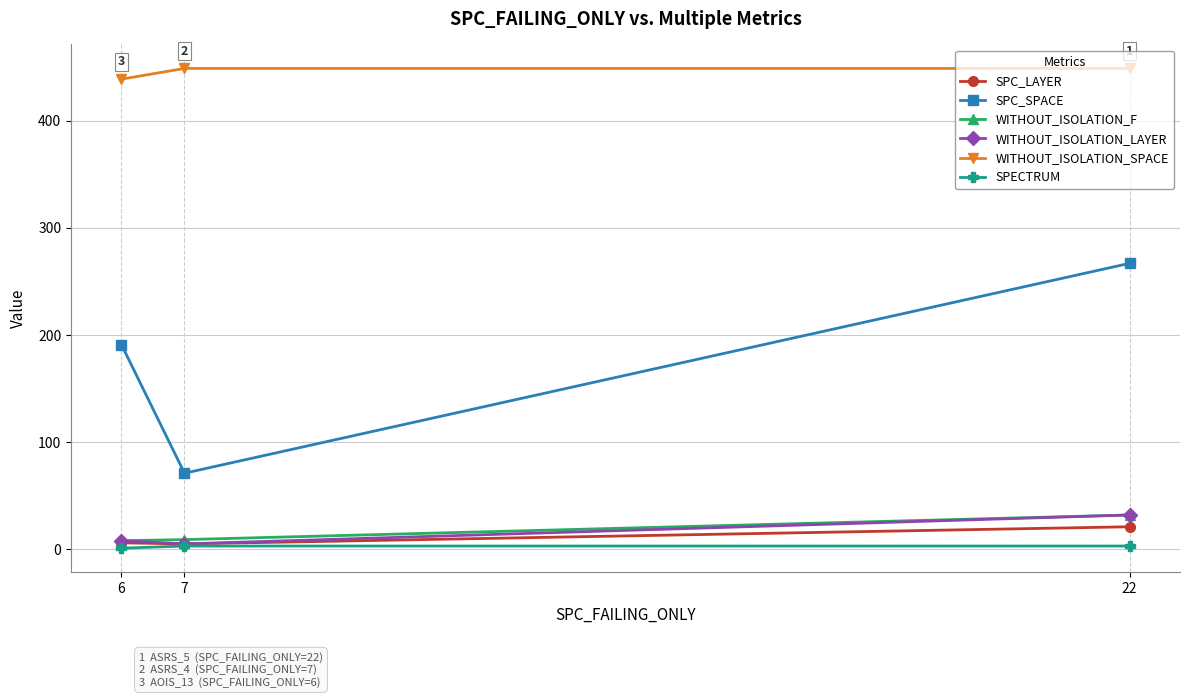

Which series has the largest total across all categories?

WITHOUT_ISOLATION_SPACE